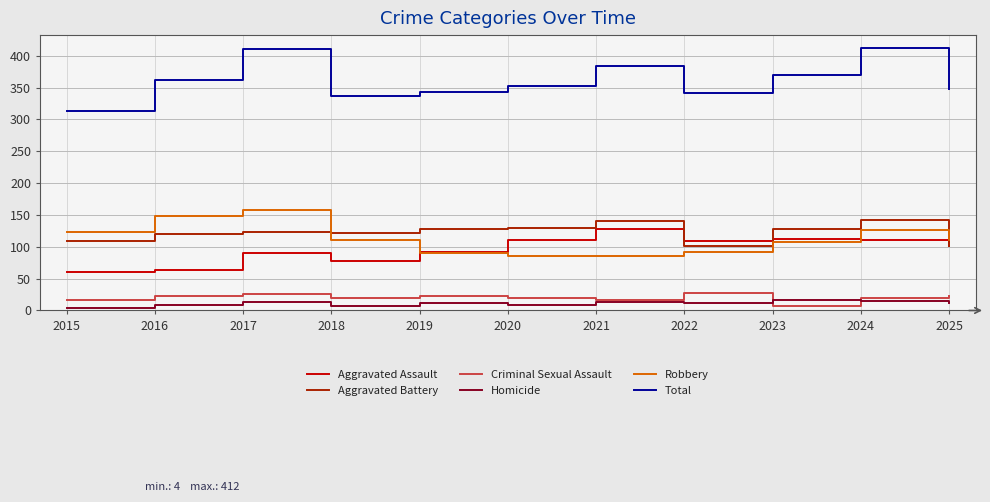

What is the highest value of the Criminal Sexual Assault series?

27